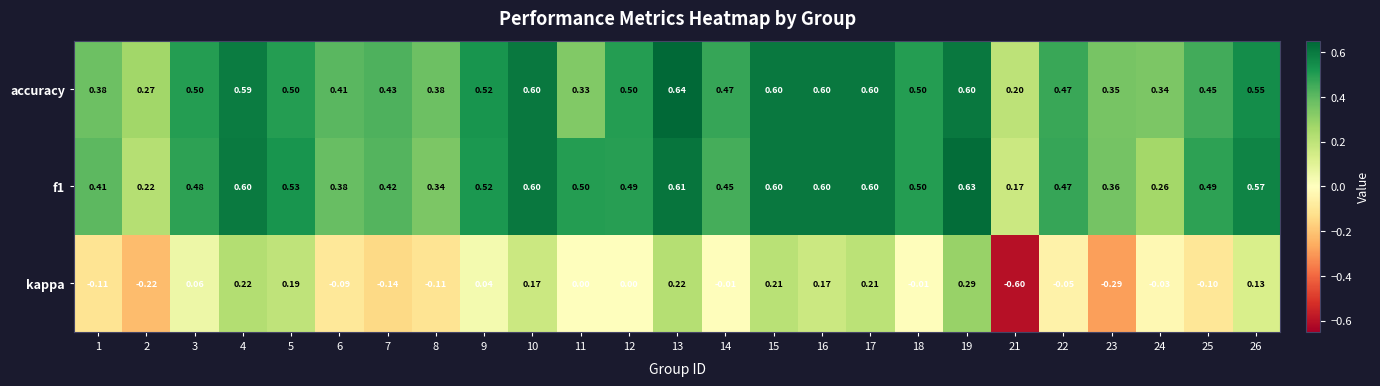

Is the value of f1 at 7 greater than the value of kappa at 15?

Yes